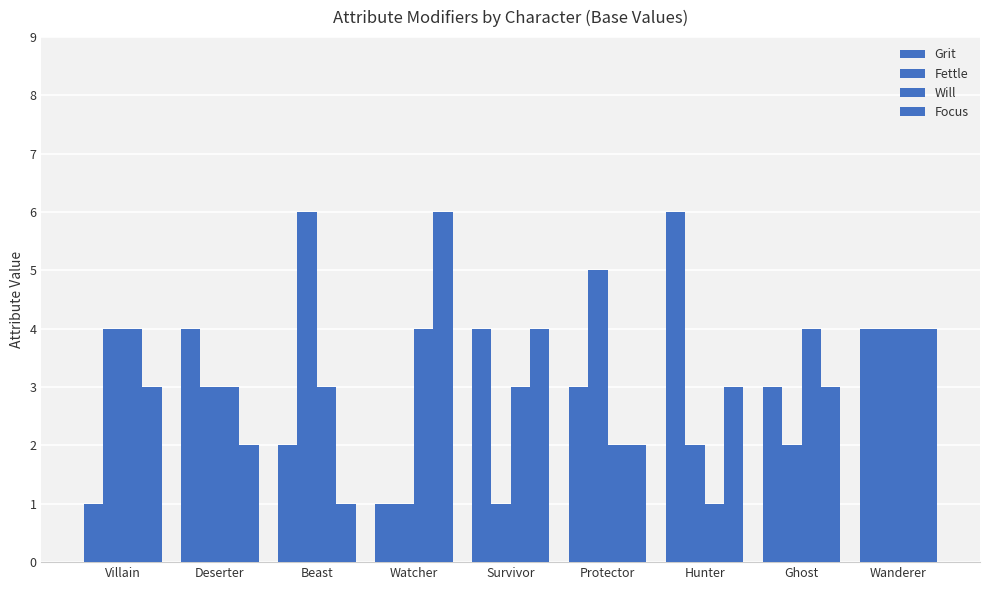

Which category has the highest value in the Focus series?

Watcher